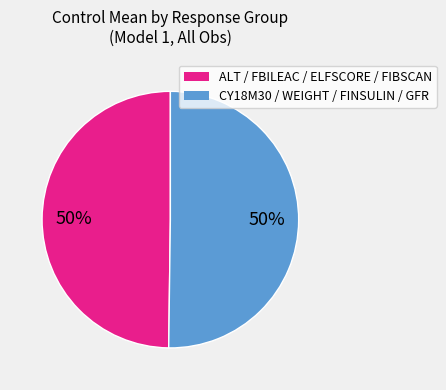

Count the number of slices in the pie.

2